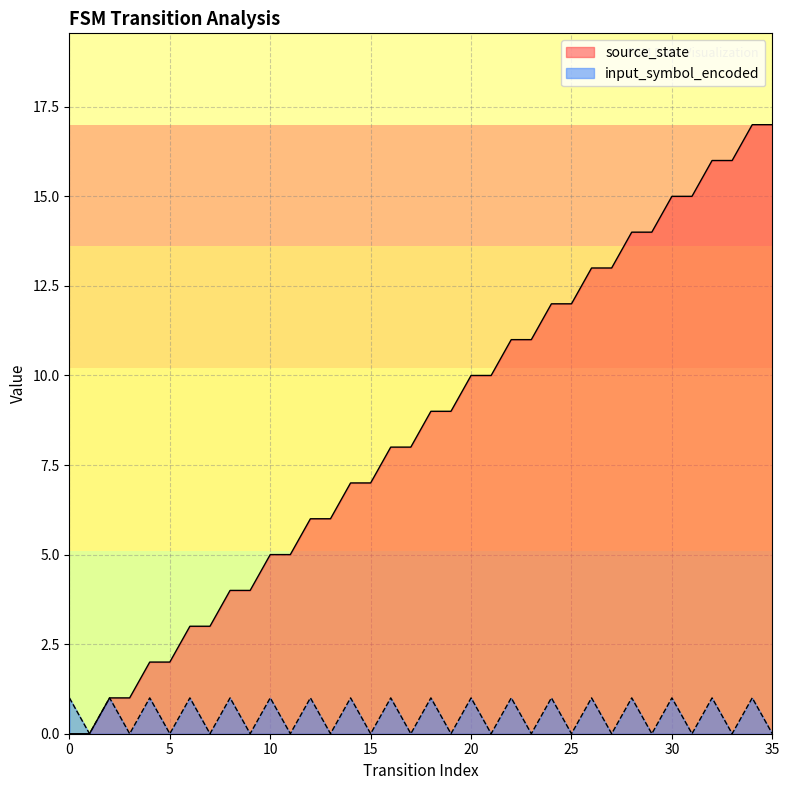

What are all the series names shown in the legend?

source_state, input_symbol_encoded